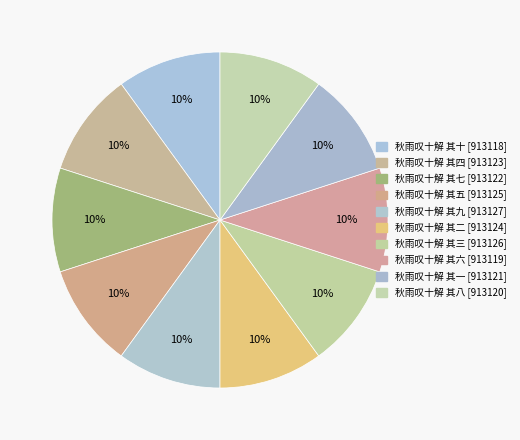

What portion of the pie excludes 秋雨叹十解 其八?

90.0%